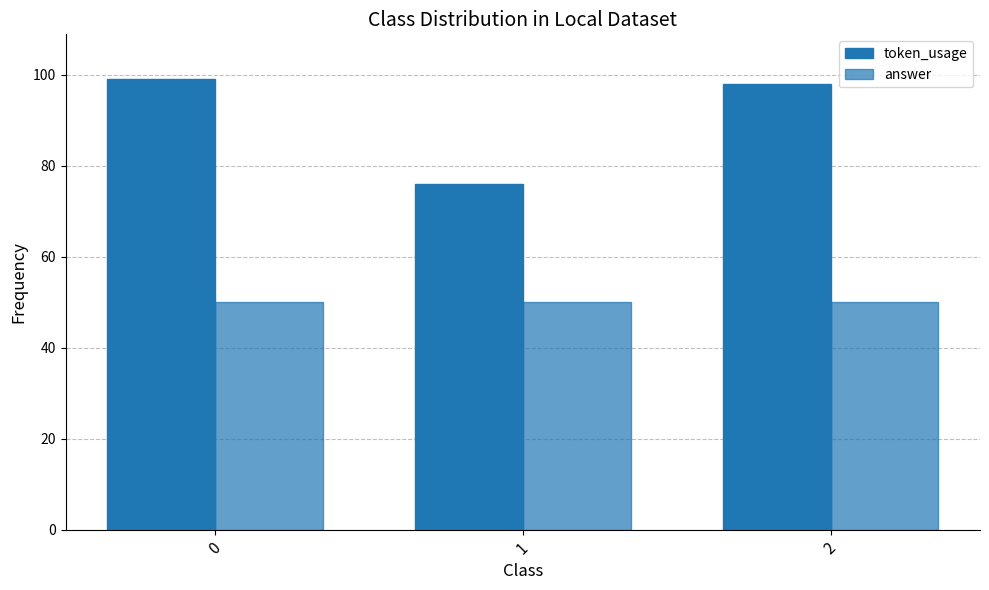

Are the bars grouped side by side (vs. stacked)?

Yes